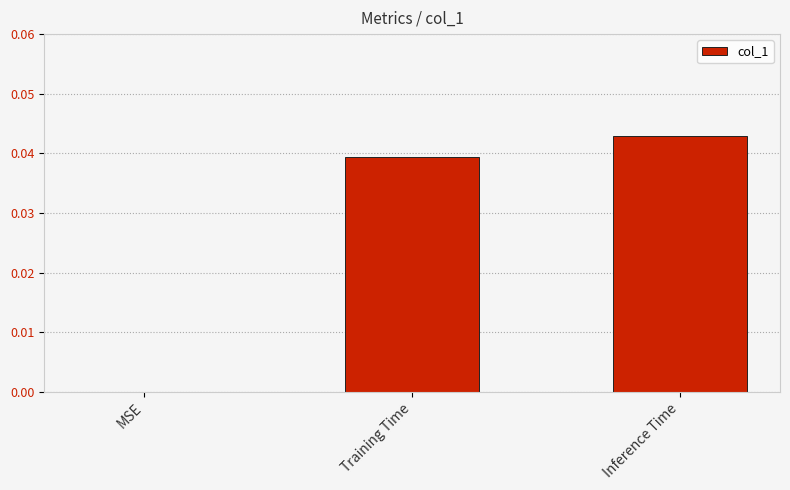

Between Inference Time and MSE, which is larger?

Inference Time